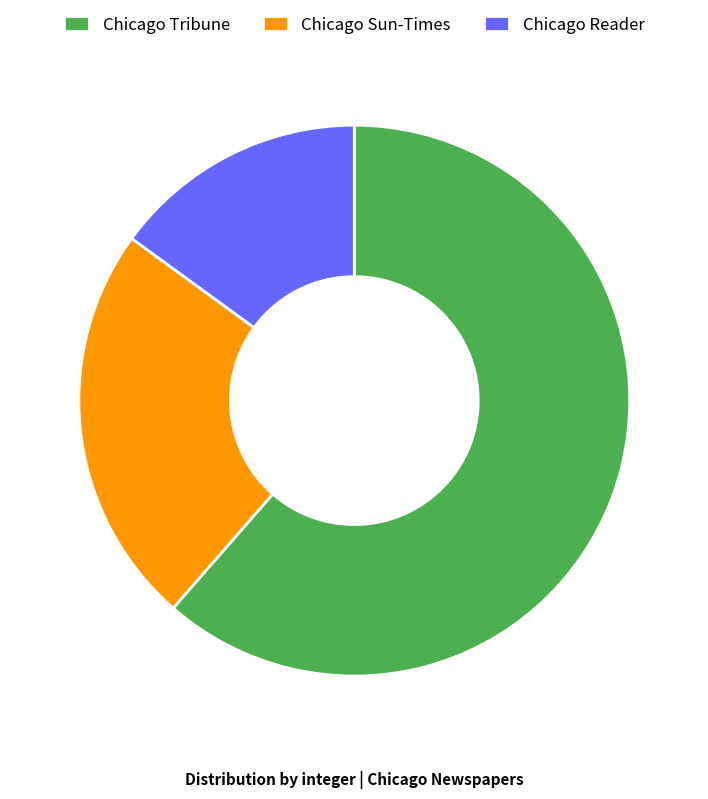

Count the number of slices in the pie.

3